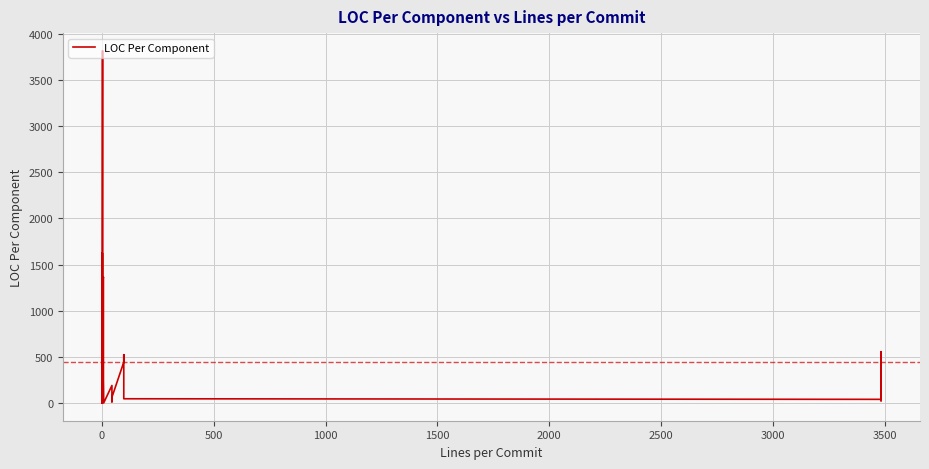

Is it true that the value at 2000 is 60.6?

False